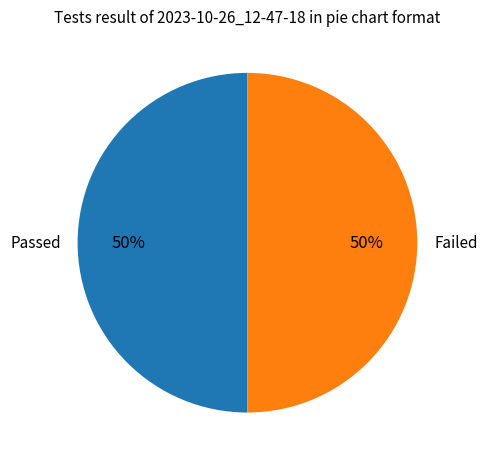

What is the ratio of the value at Failed to the value at Passed?

1.0